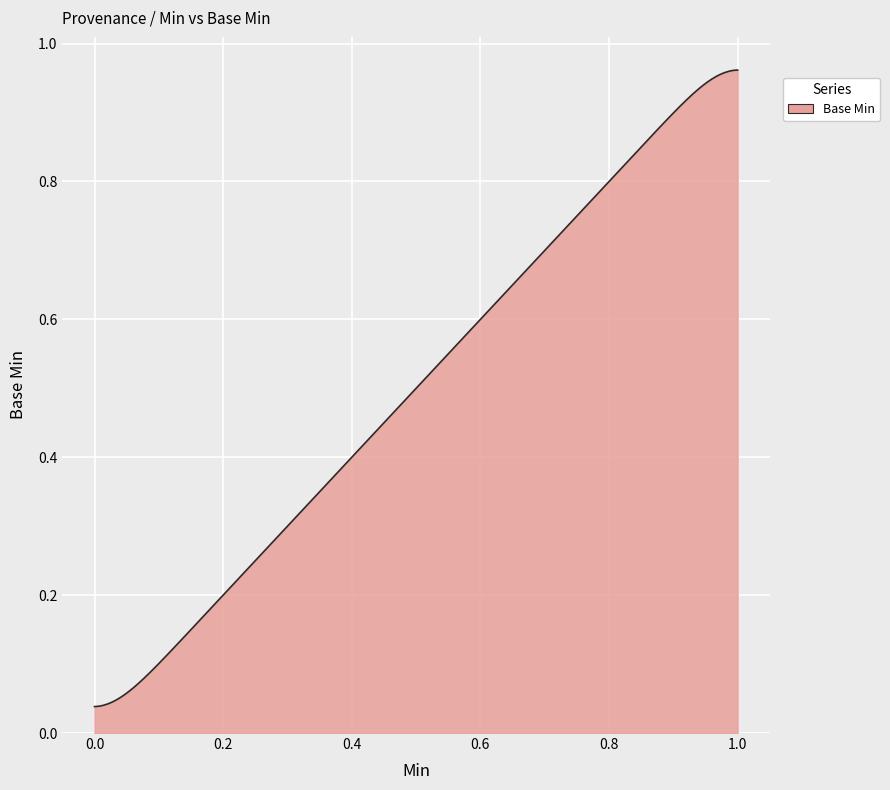

How many lines are shown in the chart?

1